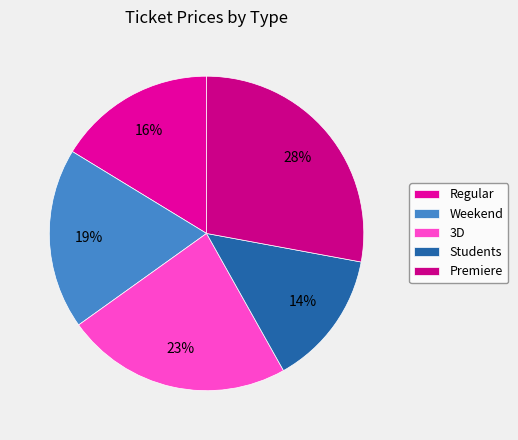

To the nearest percent, what percentage of the pie is Premiere?

28%